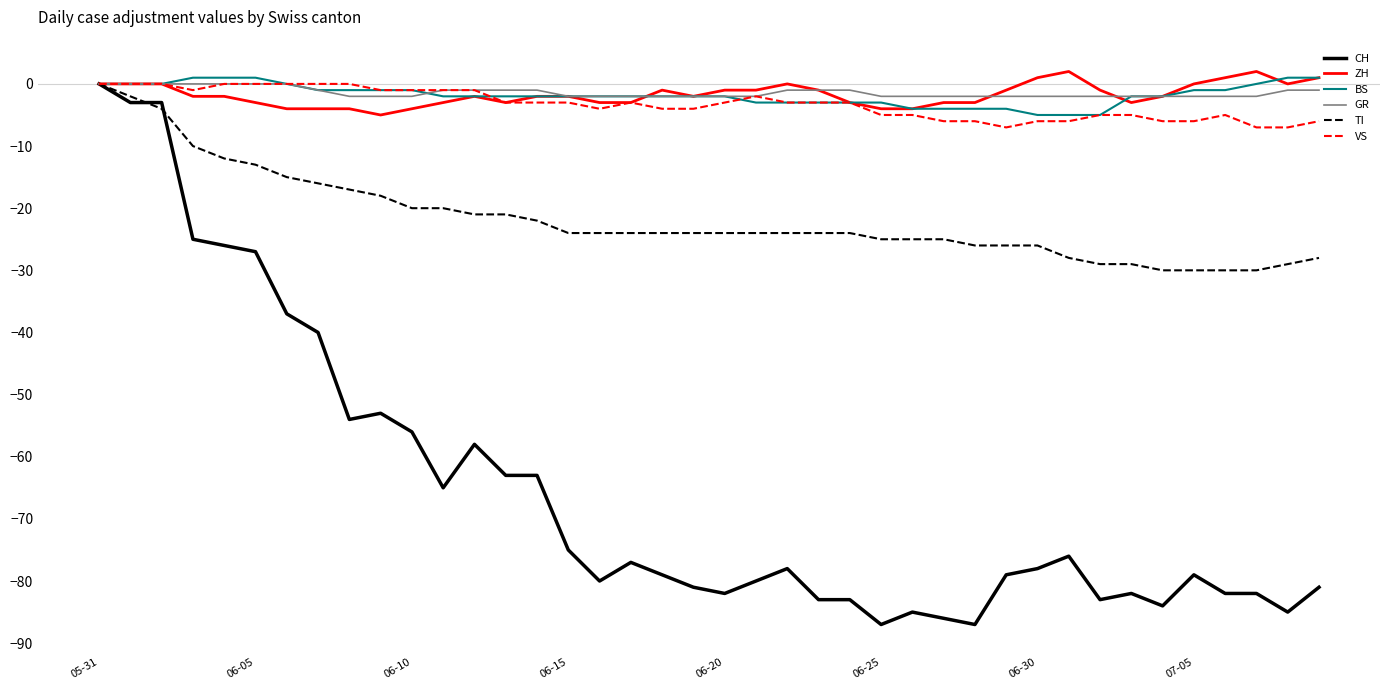

Which series has the widest spread of values?

CH